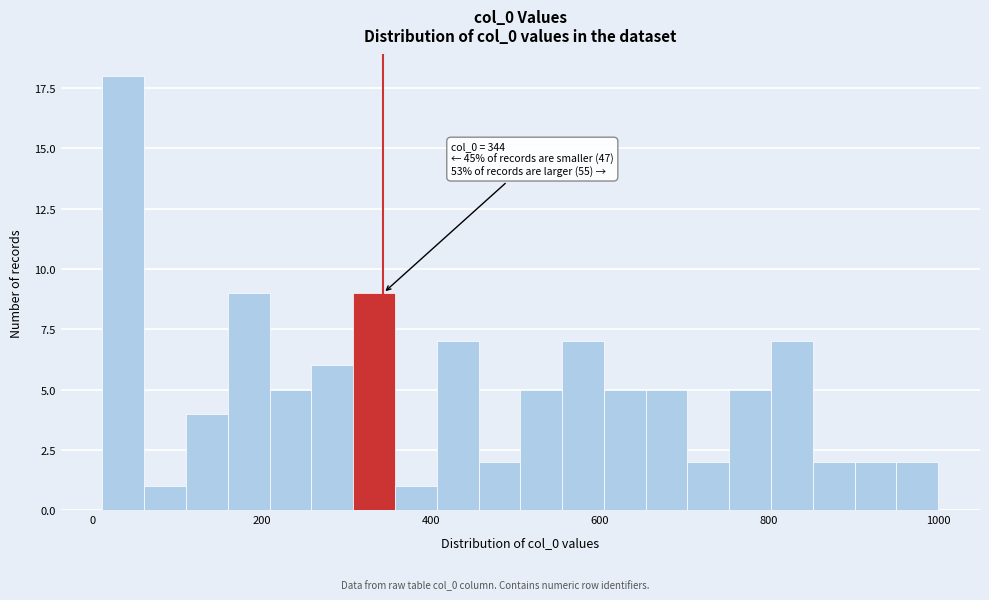

Read against the x-axis, roughly where is the centre of the tallest bar?

40